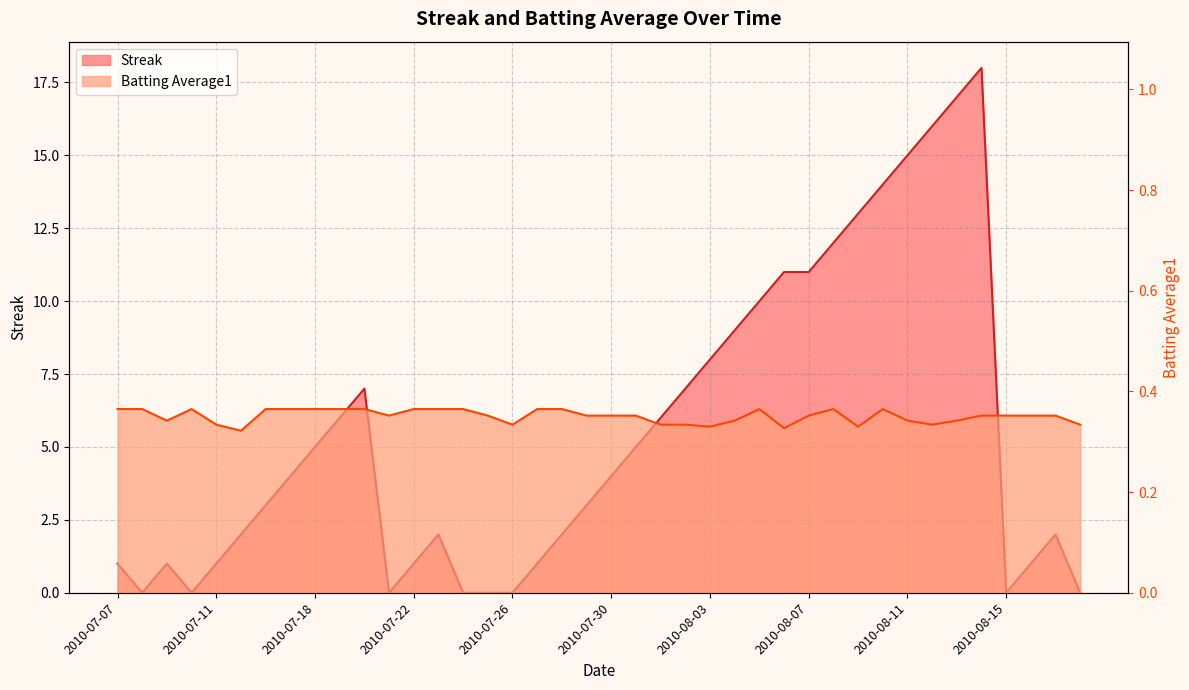

Rank the series by their average value, from highest to lowest.

Streak, Batting Average1